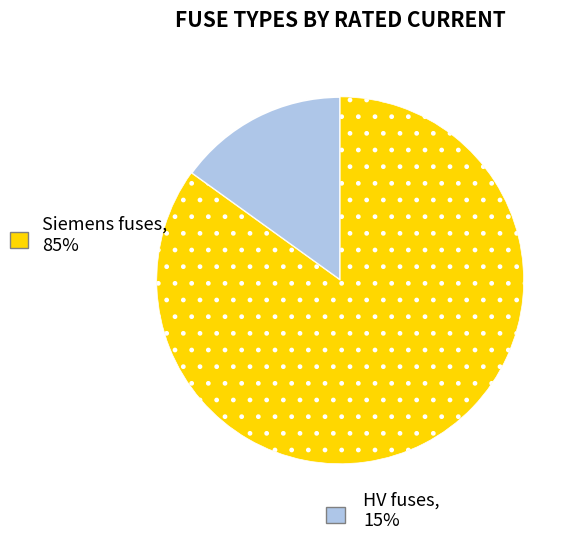

Is there any slice that represents more than half of the pie?

Yes